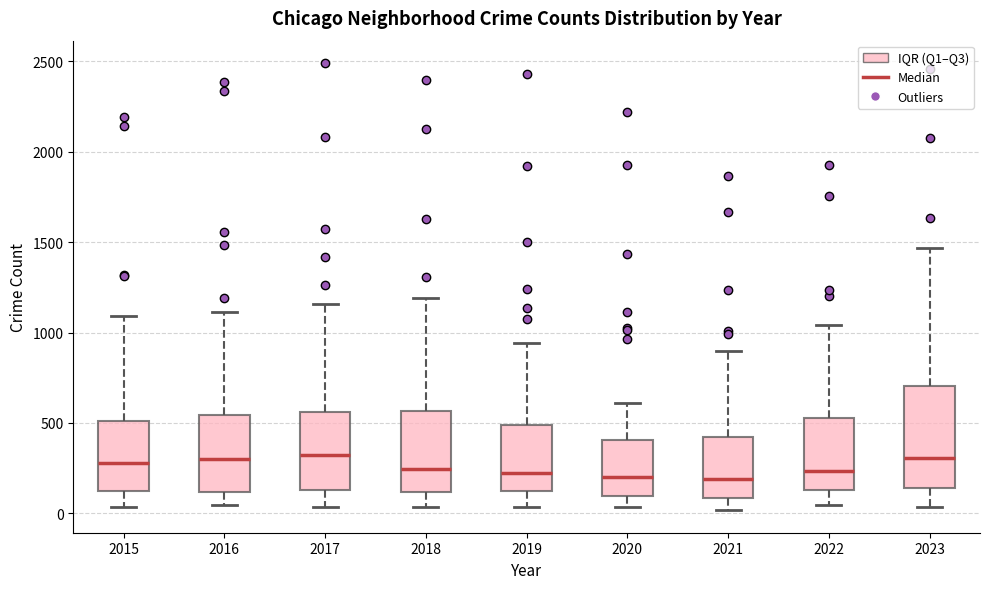

Reading left to right, transcribe this box plot: for each box, give where its median line is, the range the box spans, and where its two whiskers end, as read against the y-axis. The values are not printed on the chart, so give them approximately, as read against the axis.

2015: median 300, box 100 to 500, whiskers 50 to 1100
2016: median 300, box 100 to 550, whiskers 50 to 1100
2017: median 300, box 150 to 550, whiskers 50 to 1150
2018: median 250, box 100 to 550, whiskers 50 to 1200
2019: median 200, box 100 to 500, whiskers 50 to 950
2020: median 200, box 100 to 400, whiskers 50 to 600
2021: median 200, box 100 to 400, whiskers 0 to 900
2022: median 250, box 150 to 550, whiskers 50 to 1050
2023: median 300, box 150 to 700, whiskers 50 to 1450